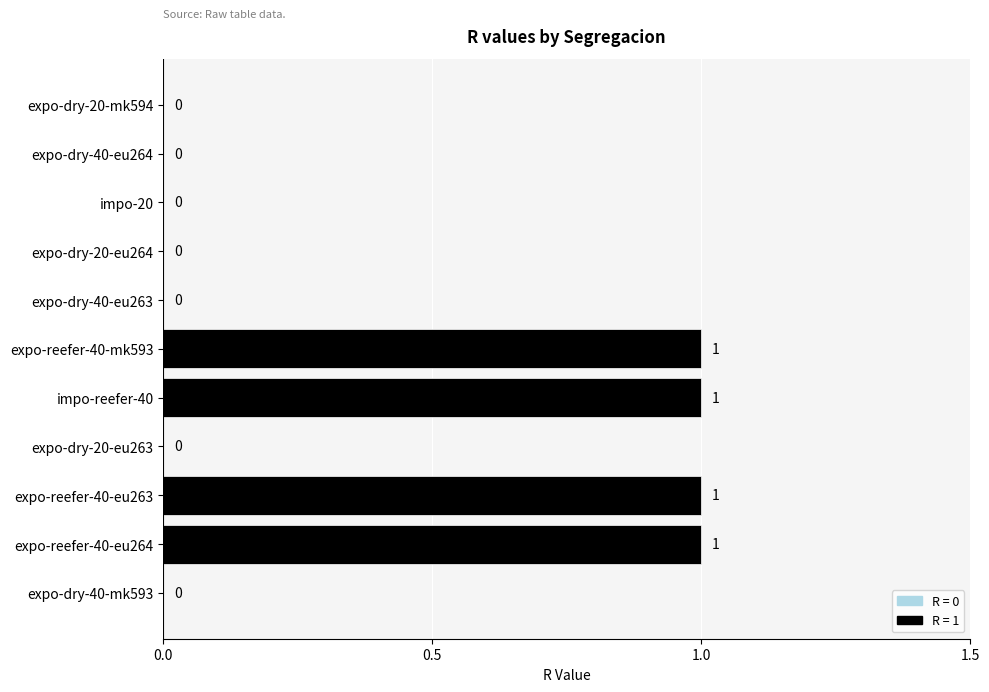

Reading left to right, list all the values displayed in this chart.

0	0	0	0	0	1	1	0	1	1	0